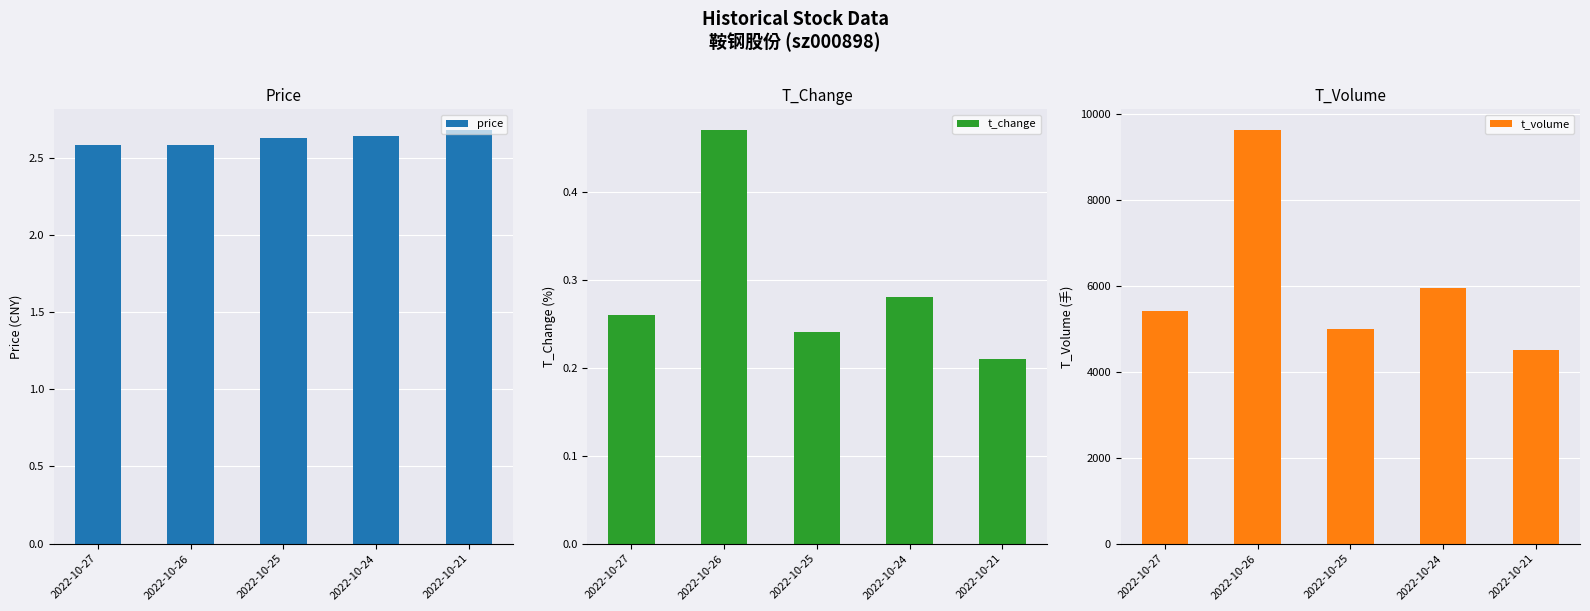

Reading left to right, list all the values displayed in this chart.

price: 2.6	2.6	2.6	2.6	2.7
t_change: 0.3	0.5	0.2	0.3	0.2
t_volume: 5415.0	9629.0	4987.0	5941.0	4499.0